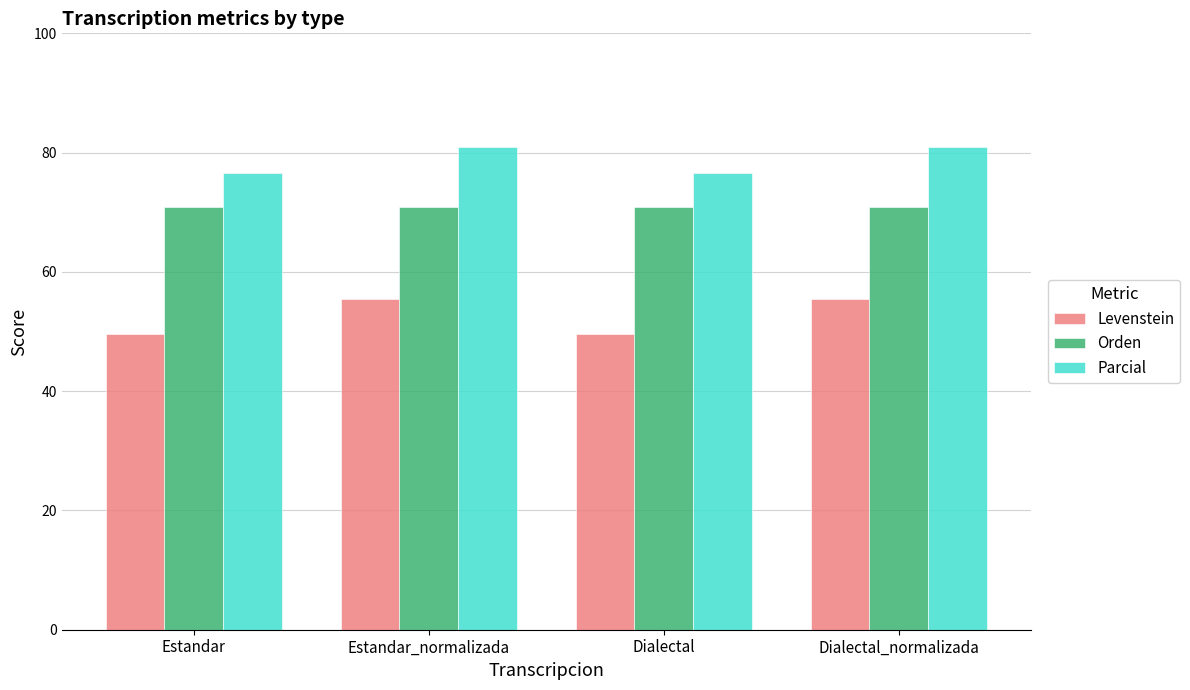

At how many categories does at least one series exceed 49?

4